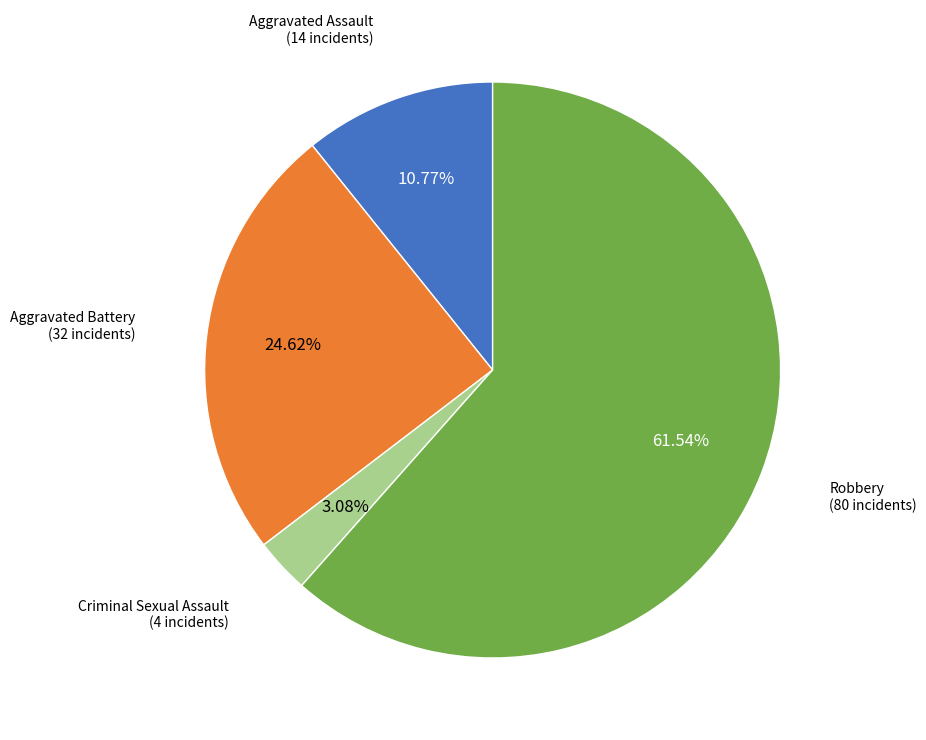

Is there a majority slice in this chart?

Yes